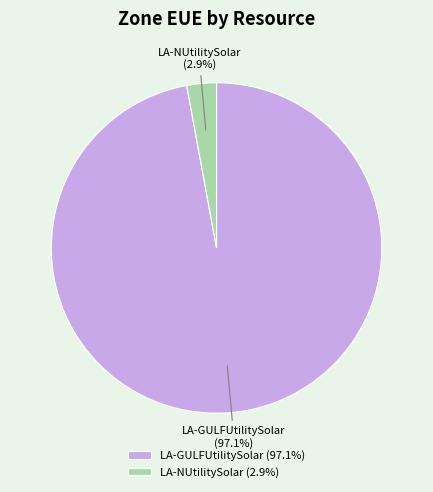

To the nearest percent, what is the combined percentage of LA-NUtilitySolar and LA-GULFUtilitySolar?

100%